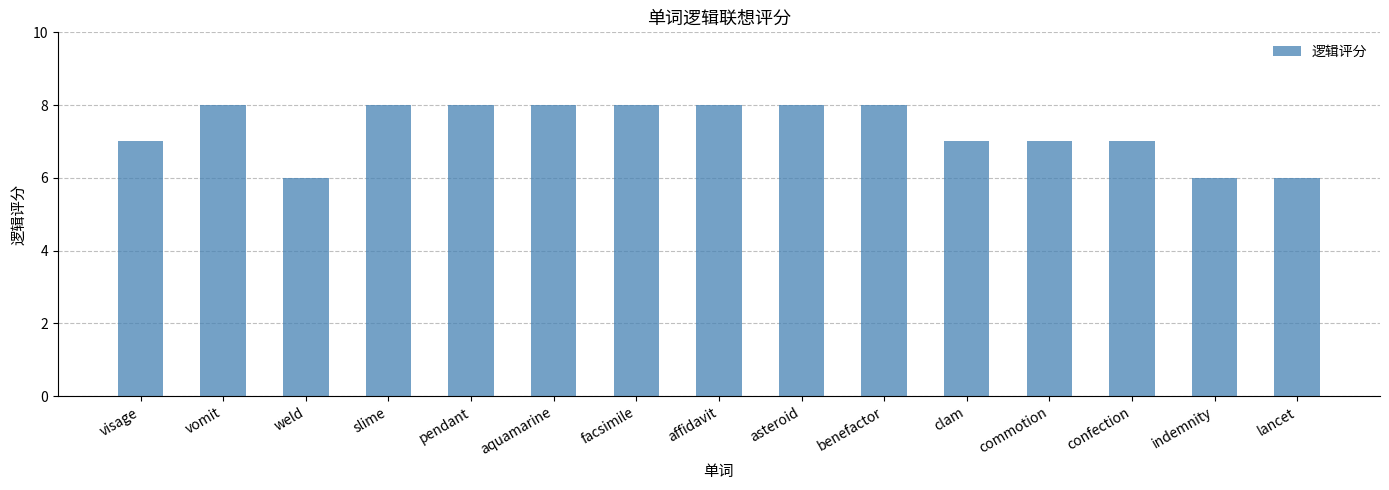

What is the difference between the second highest and second lowest values?

2